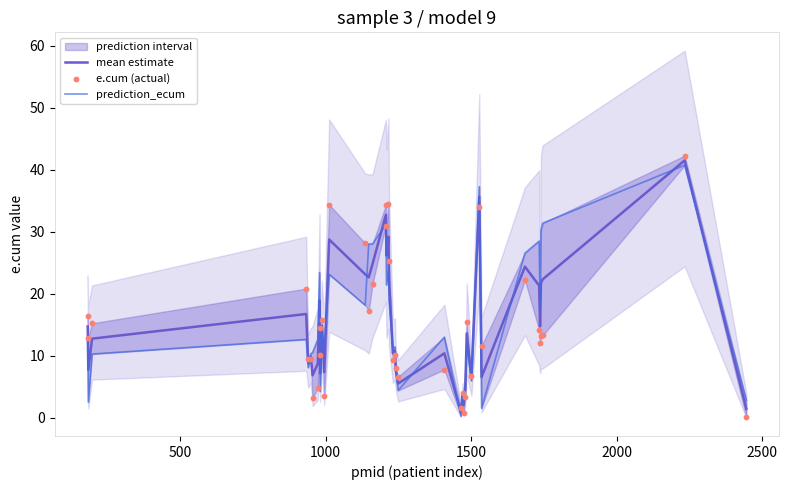

What is the maximum value for mean estimate?

41.5